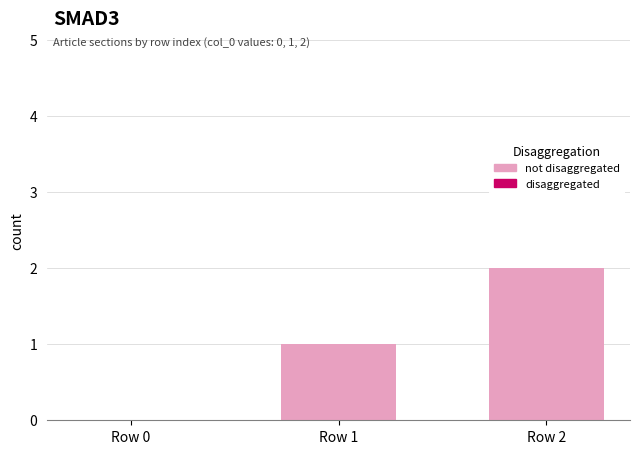

At which category does the chart reach its peak across all series?

Row 2